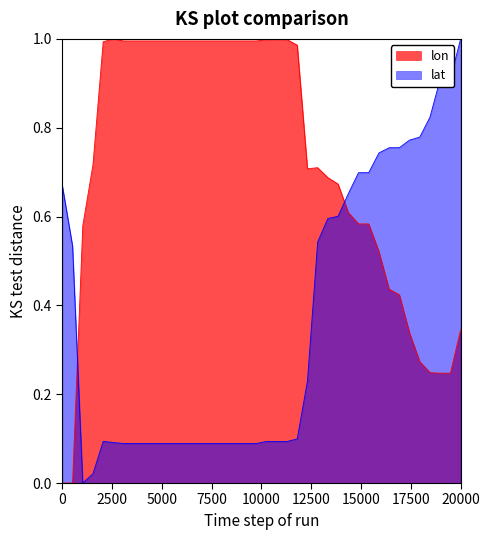

What is the difference between the second highest and second lowest values in the lat series?

0.9